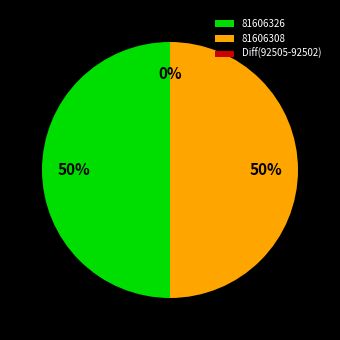

To the nearest percent, what is the average slice percentage?

33%